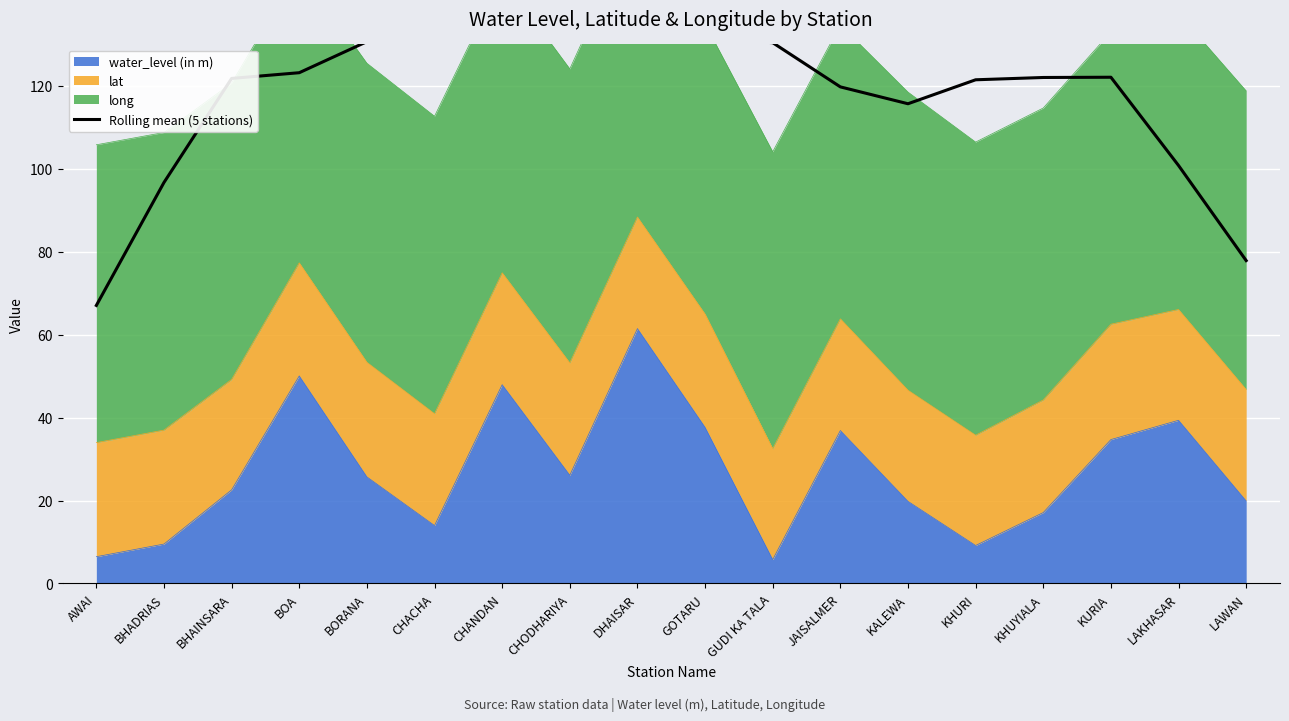

How many data points does each series have?

18